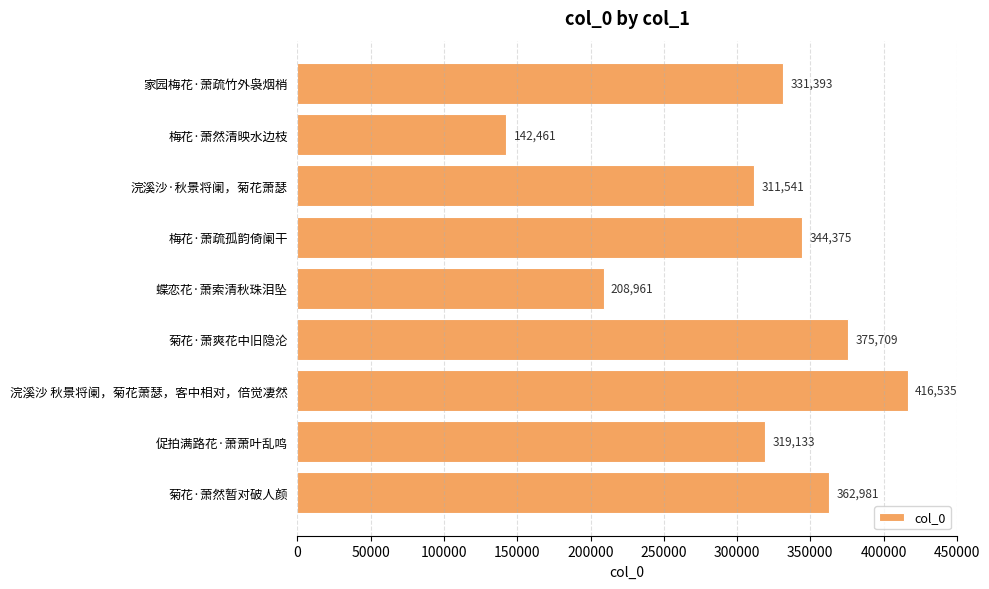

Rank the categories by value from highest to lowest.

浣溪沙 秋景将阑，菊花萧瑟，客中相对，倍觉凄然, 菊花·萧爽花中旧隐沦, 菊花·萧然暂对破人颜, 梅花·萧疏孤韵倚阑干, 家园梅花·萧疏竹外袅烟梢, 促拍满路花·萧萧叶乱鸣, 浣溪沙·秋景将阑，菊花萧瑟, 蝶恋花·萧索清秋珠泪坠, 梅花·萧然清映水边枝